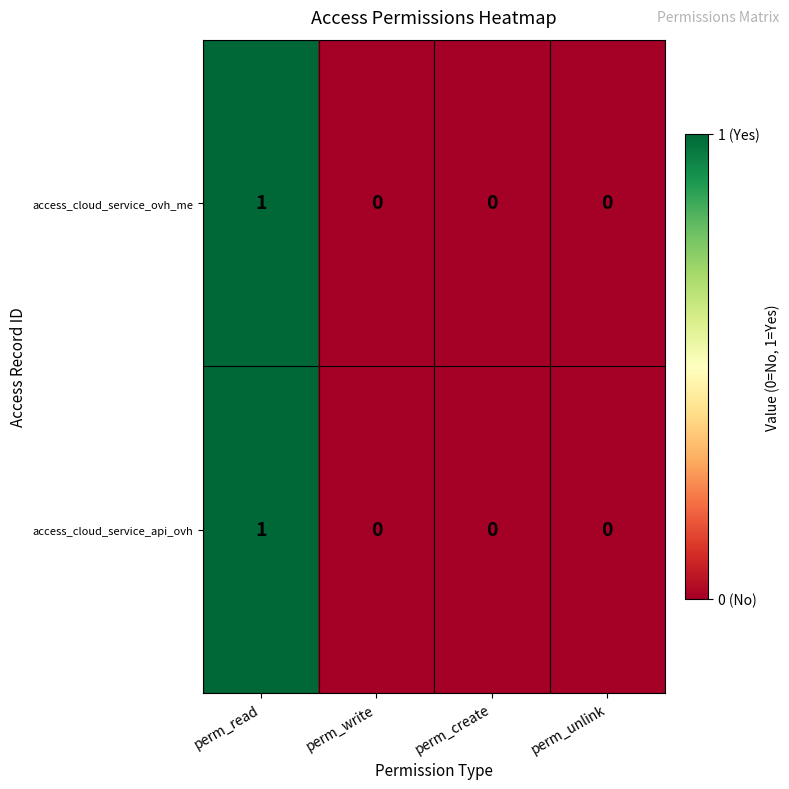

Is the value of access_cloud_service_api_ovh at perm_read greater than the value of access_cloud_service_ovh_me at perm_unlink?

Yes